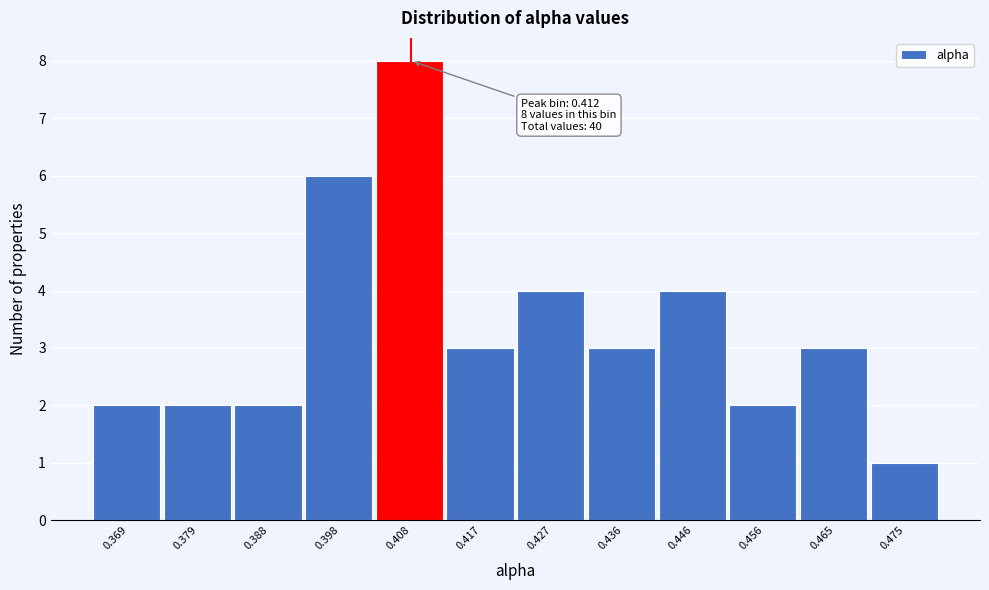

Reading right to left, what are all the values shown in this chart?

1	3	2	4	3	4	3	8	6	2	2	2